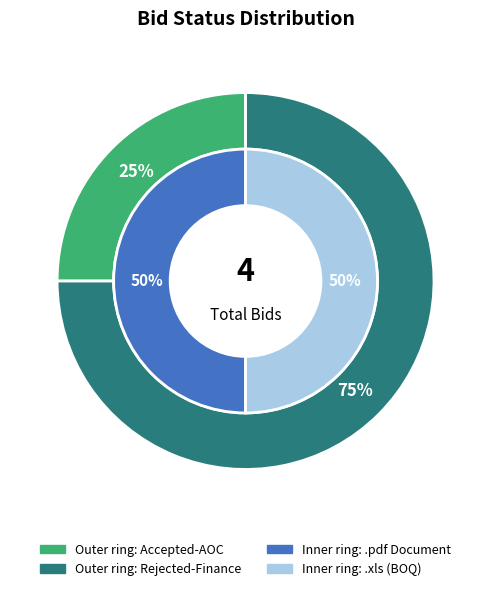

What percentage is the Rejected-Finance slice, to the nearest percent?

75%